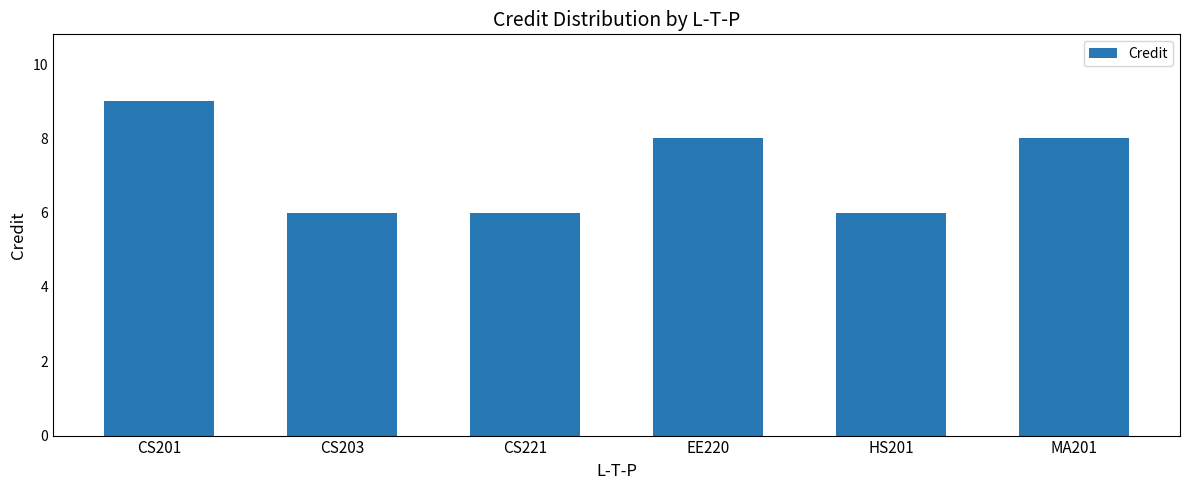

What is the greatest value displayed?

9